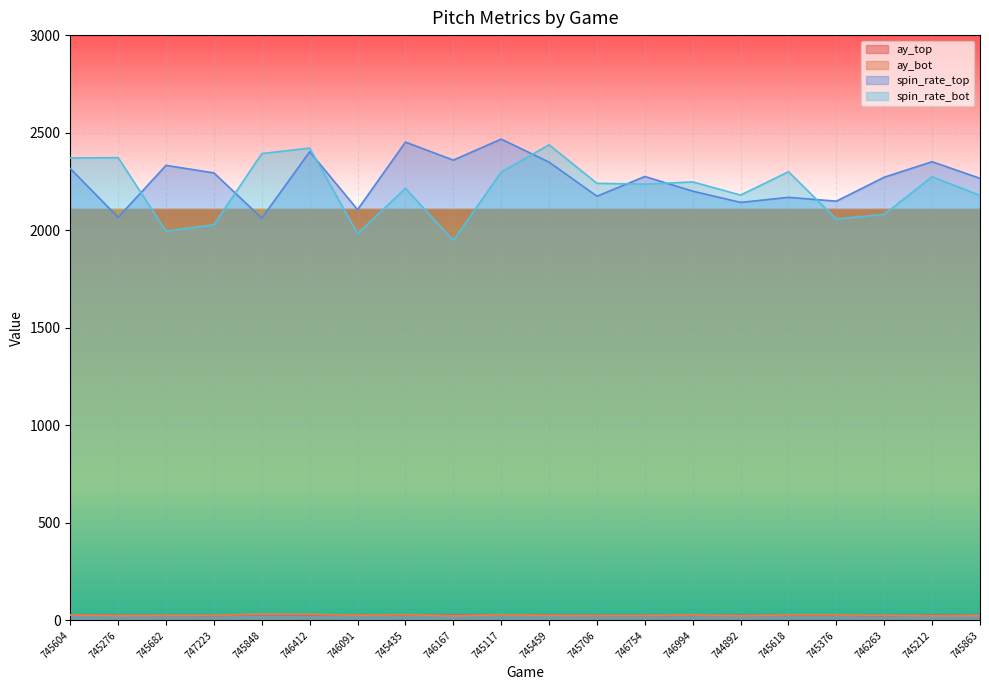

What is the sum of all release_spin_rate_bot values?

44255.4